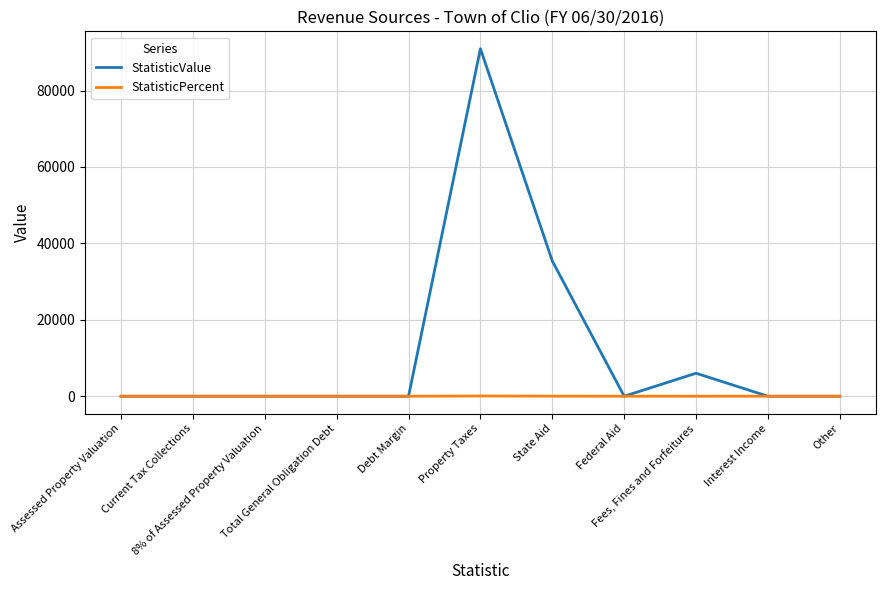

Which series has the largest total across all categories?

StatisticValue